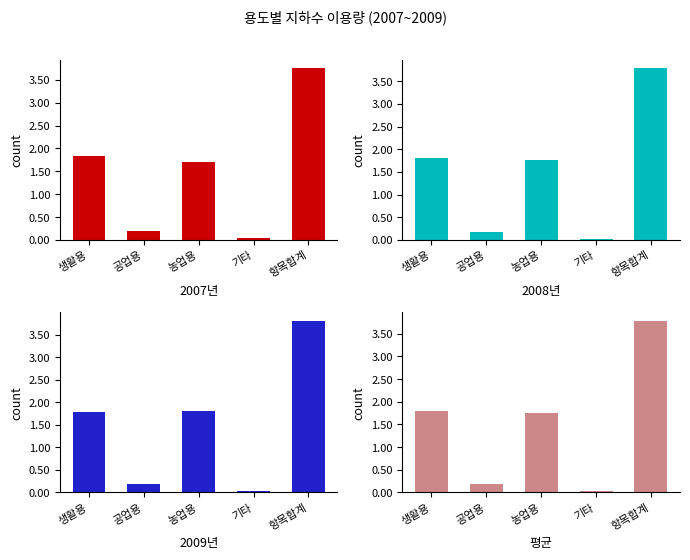

What is the smallest value displayed?

259417.0